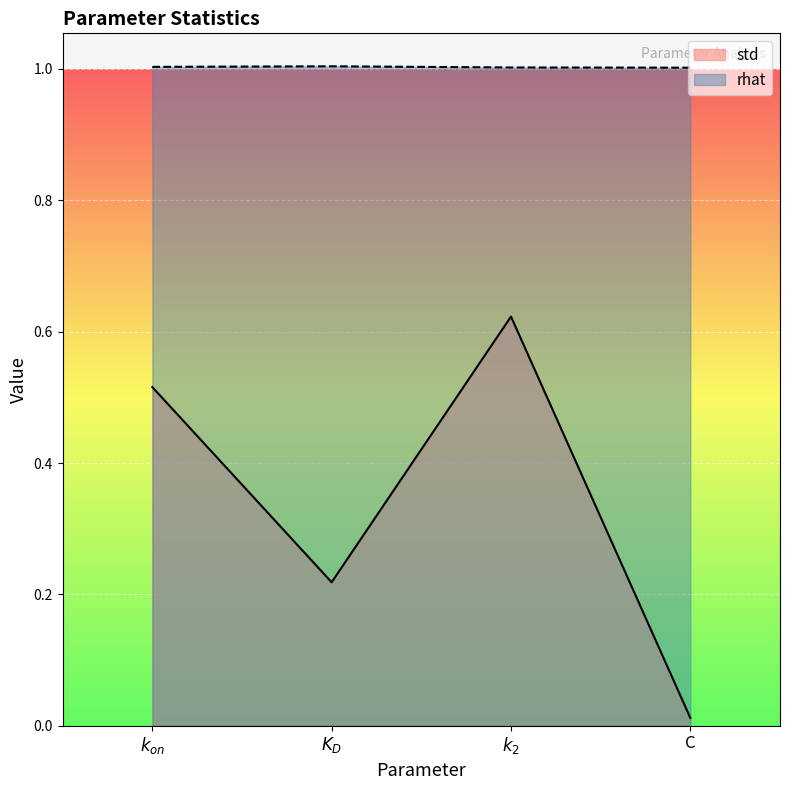

What is the total value across all series at $k_{on}$?

1.5